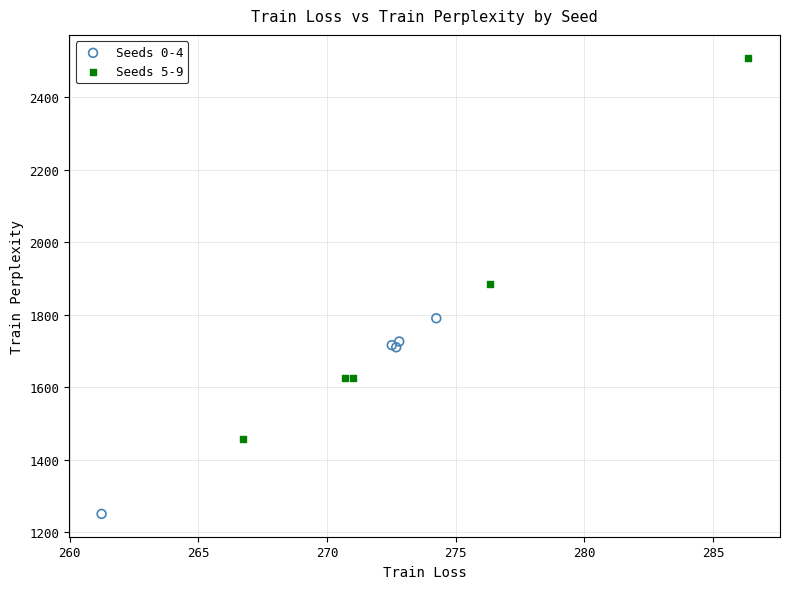

Which series has the largest Y range (max minus min)?

Seeds 5-9